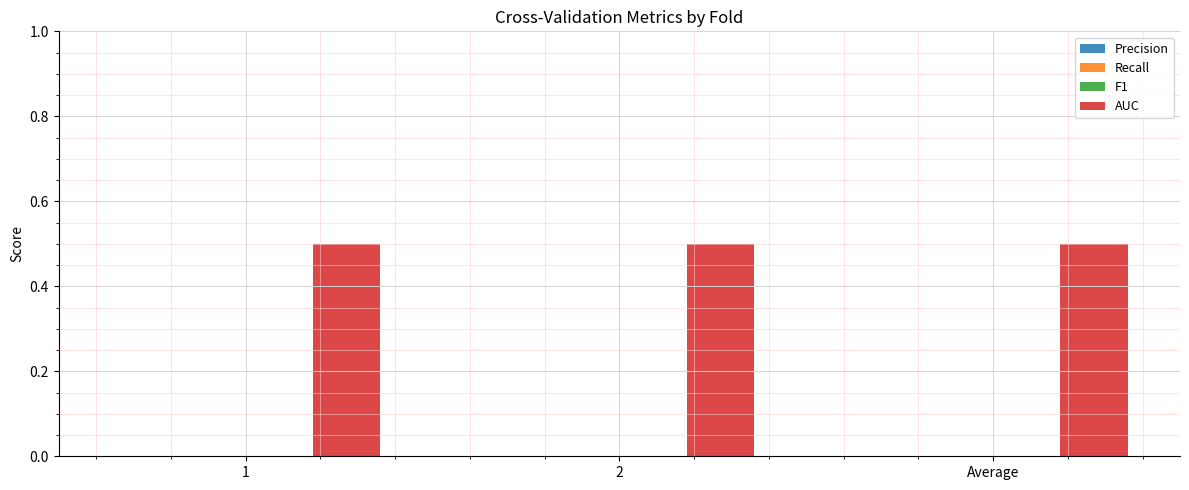

How many distinct data groups are displayed?

4